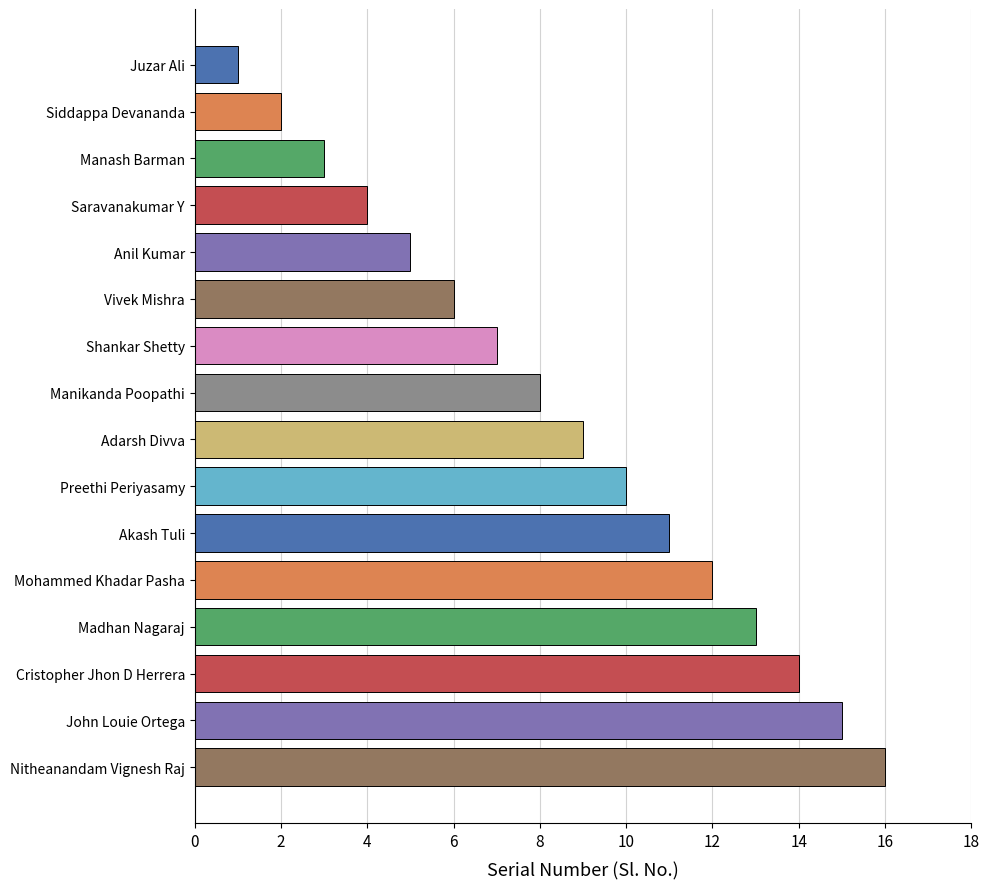

Rank the categories by value from lowest to highest.

Juzar Ali, Siddappa Devananda, Manash Barman, Saravanakumar Y, Anil Kumar, Vivek Mishra, Shankar Shetty, Manikanda Poopathi, Adarsh Divva, Preethi Periyasamy, Akash Tuli, Mohammed Khadar Pasha, Madhan Nagaraj, Cristopher Jhon D Herrera, John Louie Ortega, Nitheanandam Vignesh Raj